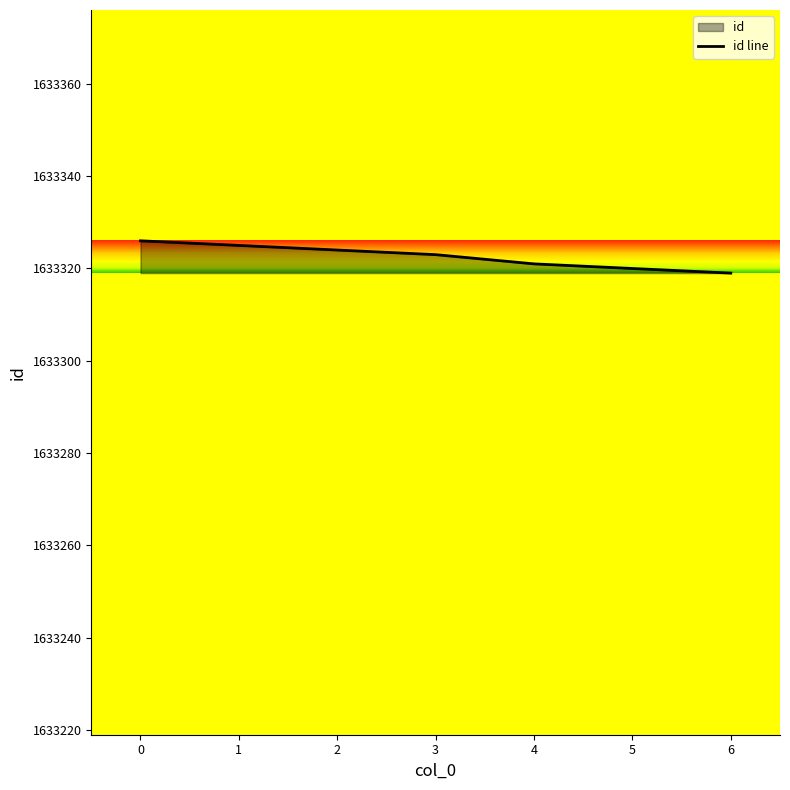

What is the average value?

1633323